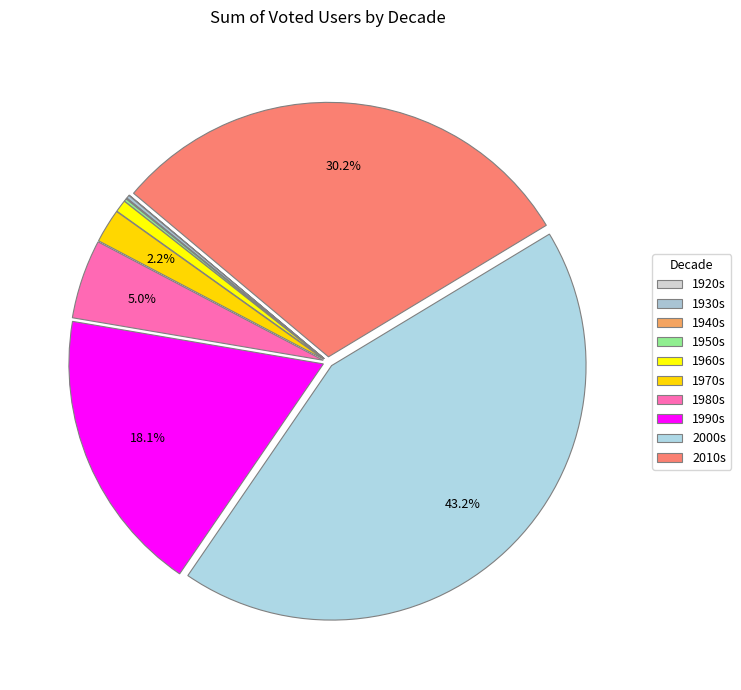

Is 1940s the majority of the pie?

No